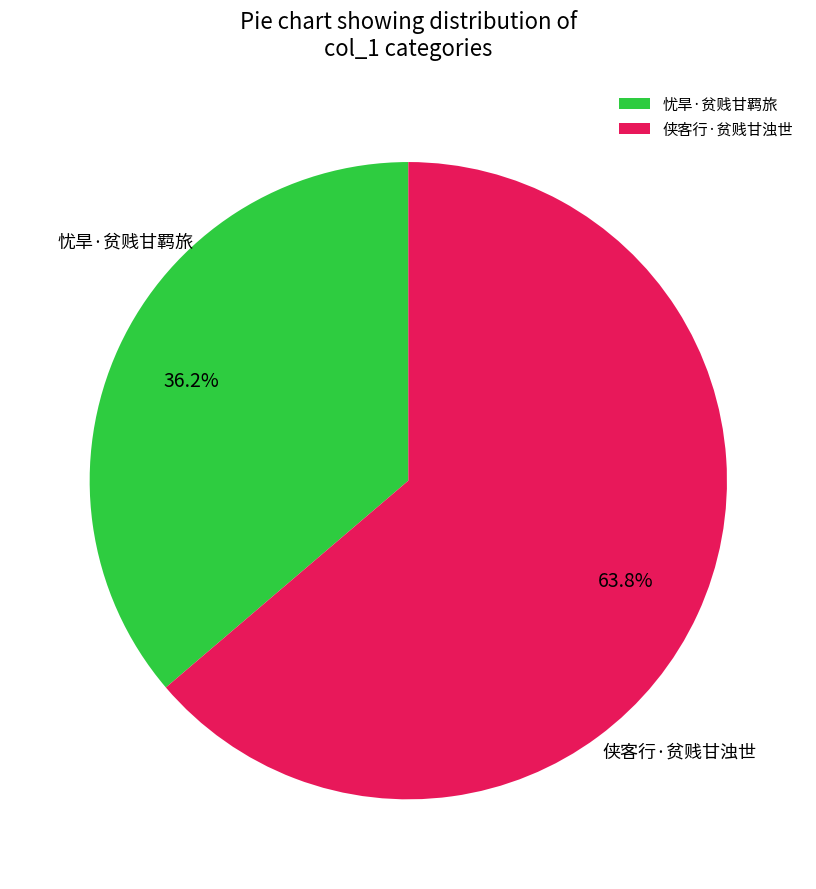

What portion of the pie excludes 侠客行·贫贱甘浊世?

36.2%